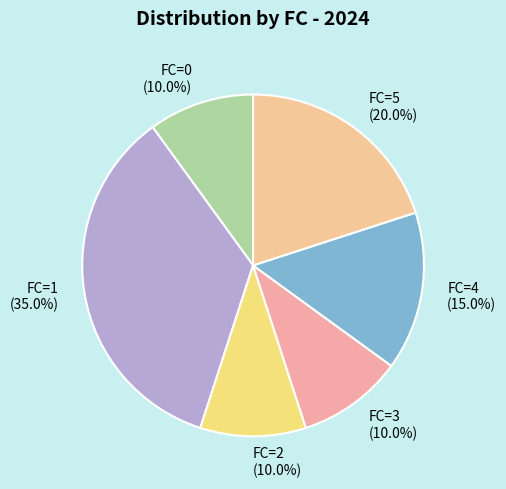

The FC=1 slice represents 35% of the pie. True or false?

True